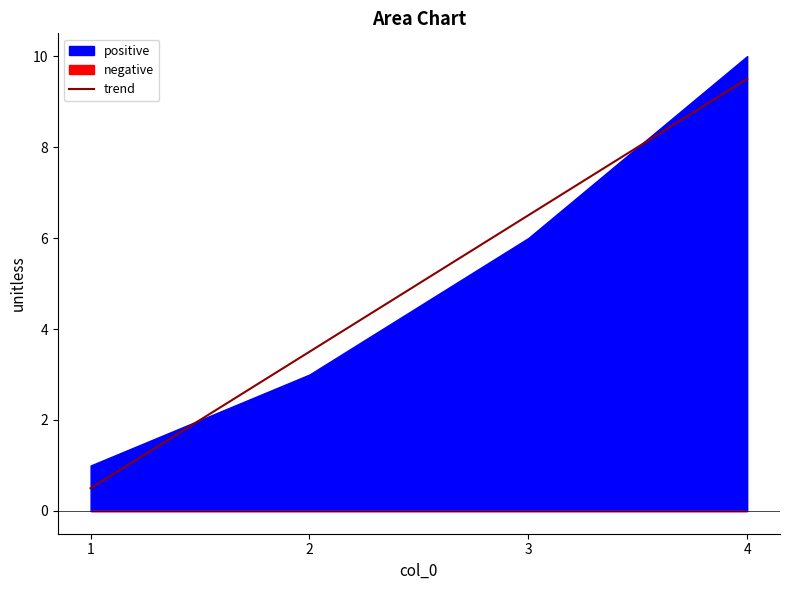

Where does the data first go above 6?

3